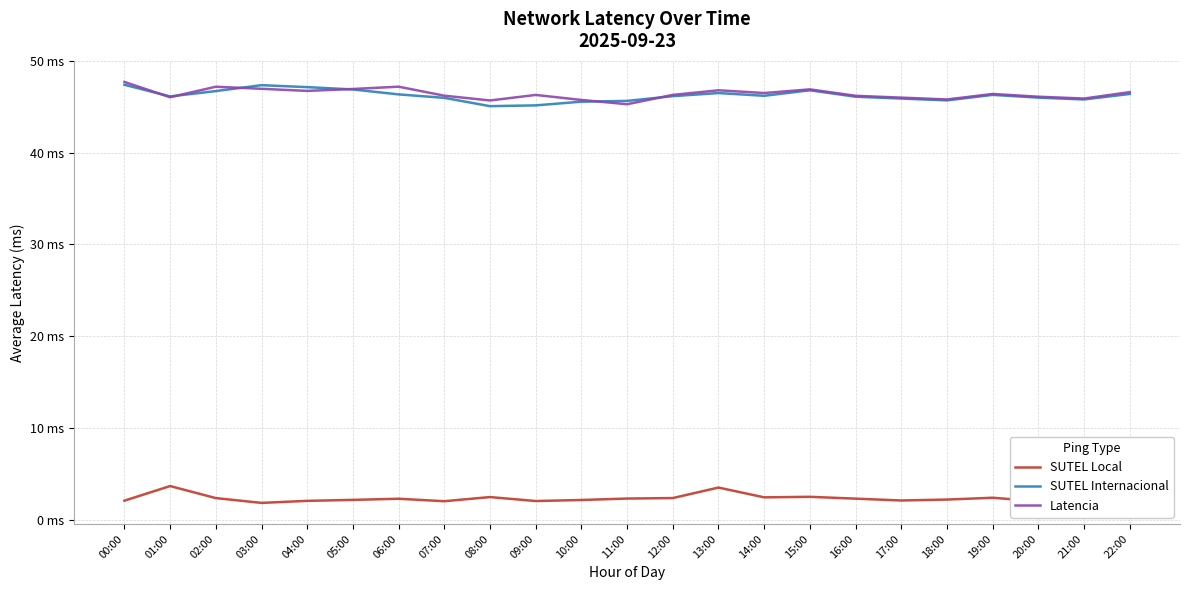

Read the SUTEL Local value at 09:00.

2.0